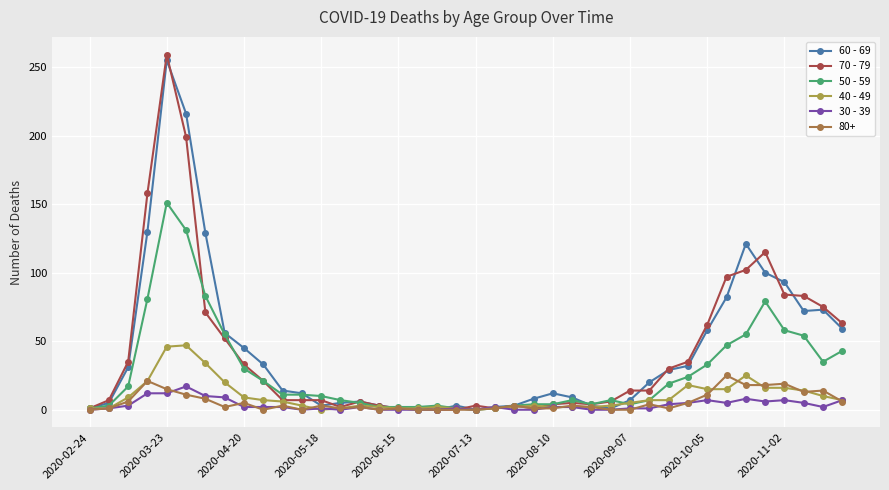

Which series has the largest range (max minus min)?

70 - 79